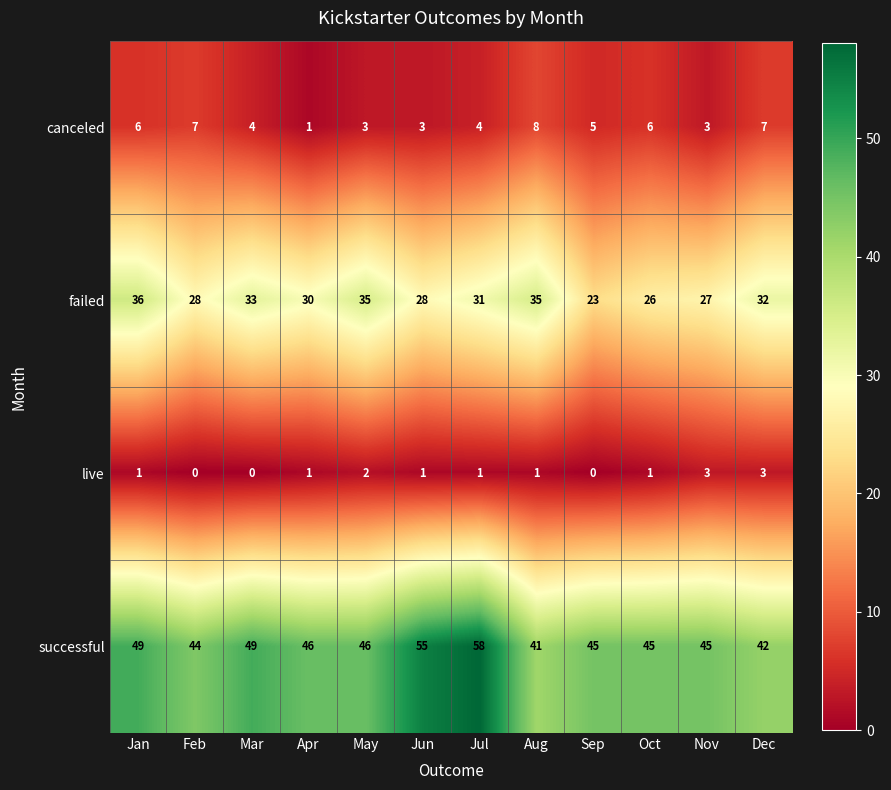

Which series has the largest range (max minus min)?

successful